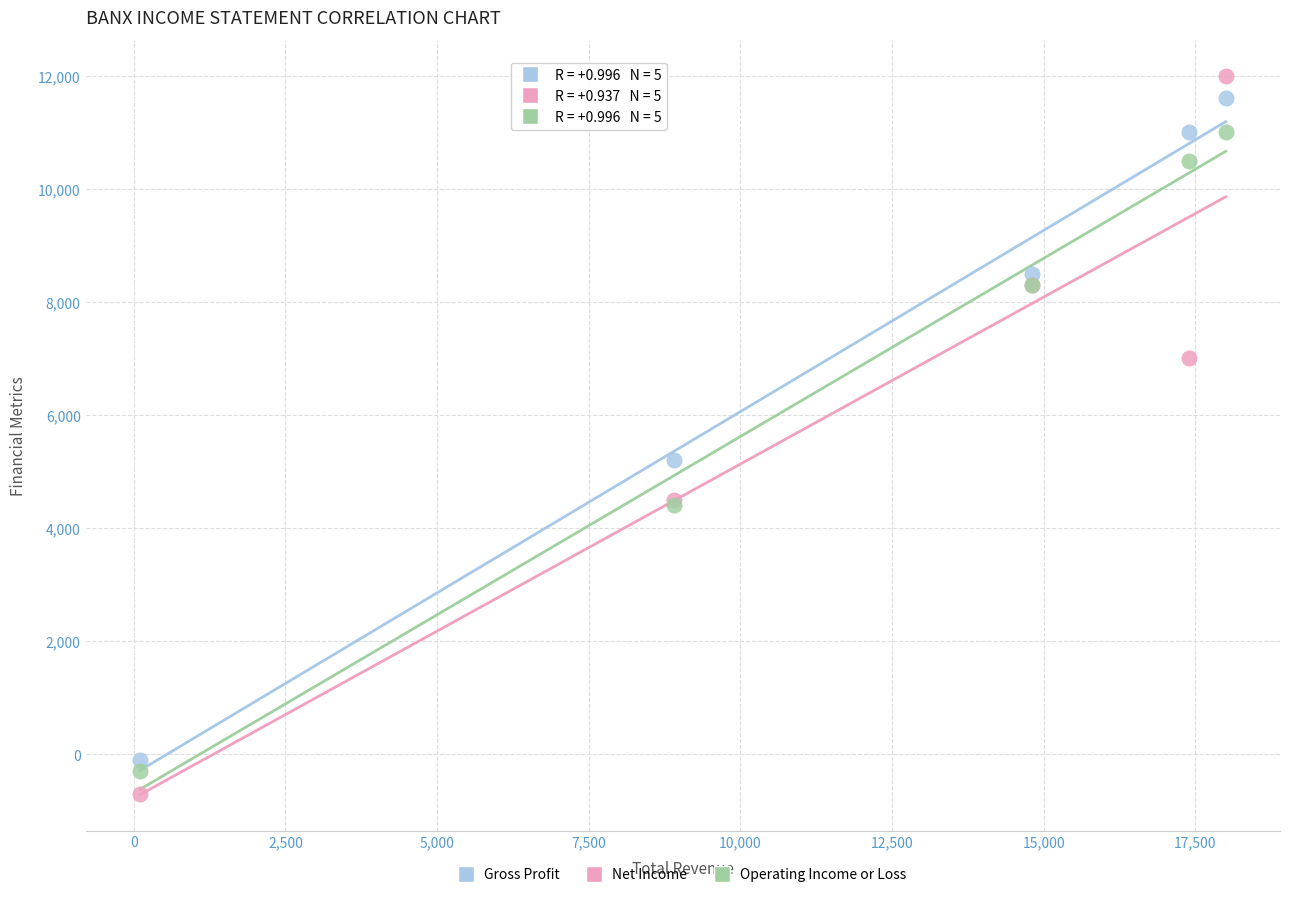

What is the X range (max minus min) for the scatter plot?

17900